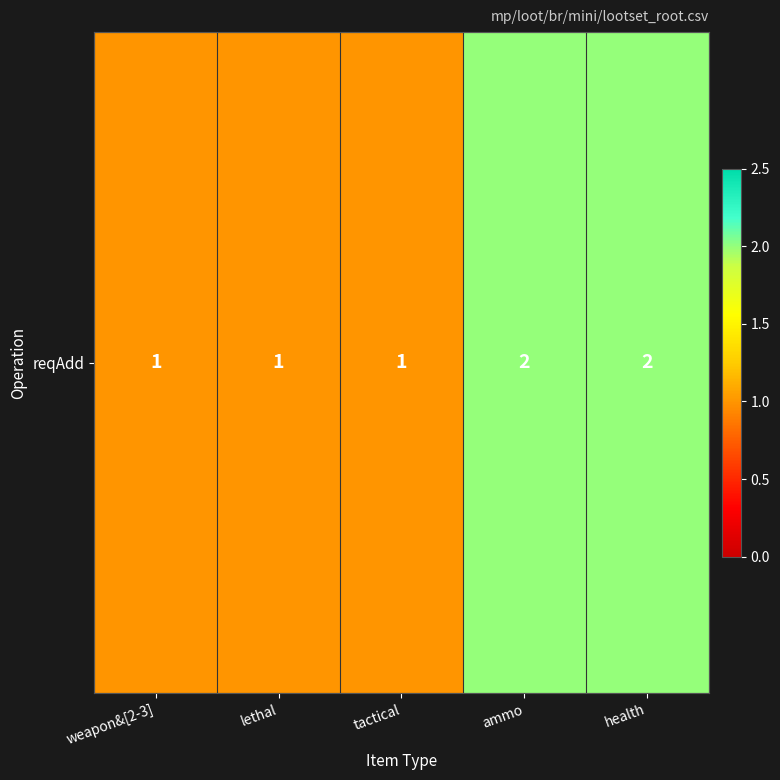

Reading left to right, what are all the values shown in this chart?

1	1	1	2	2